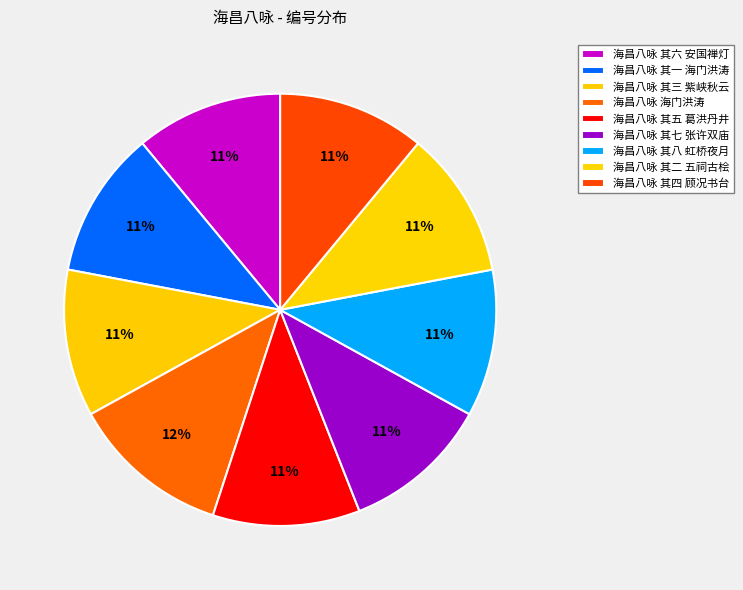

Count the number of slices in the pie.

9